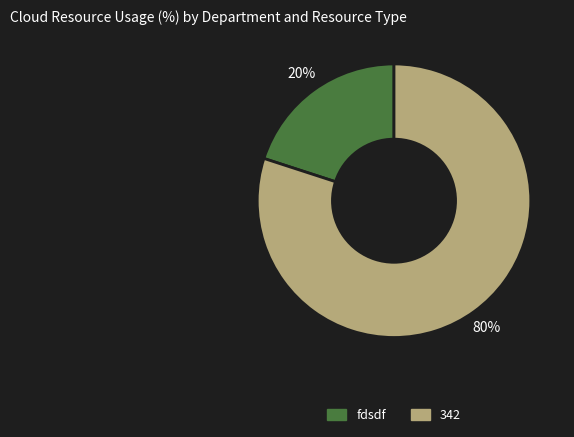

What is the smallest slice in the pie chart?

fdsdf